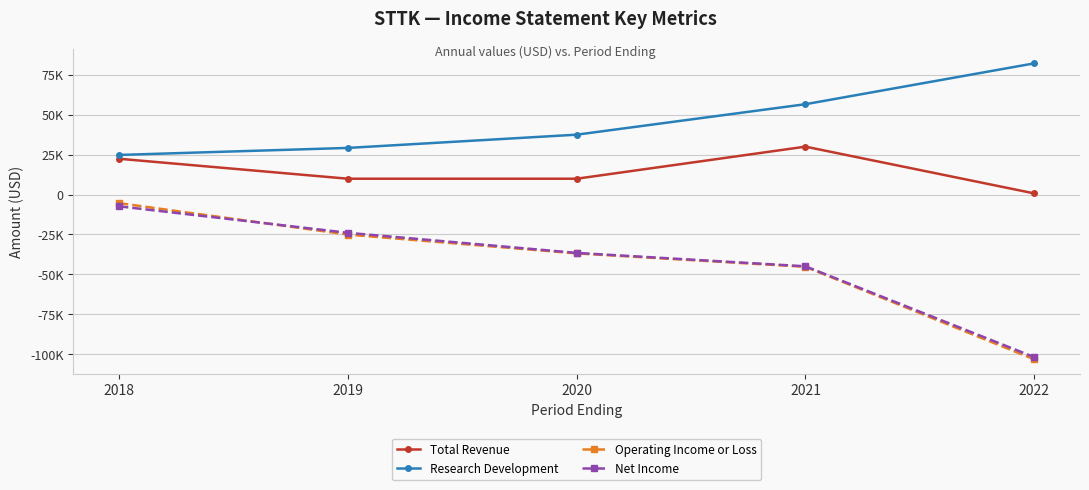

What are all the series names shown in the legend?

Total Revenue, Research Development, Operating Income or Loss, Net Income